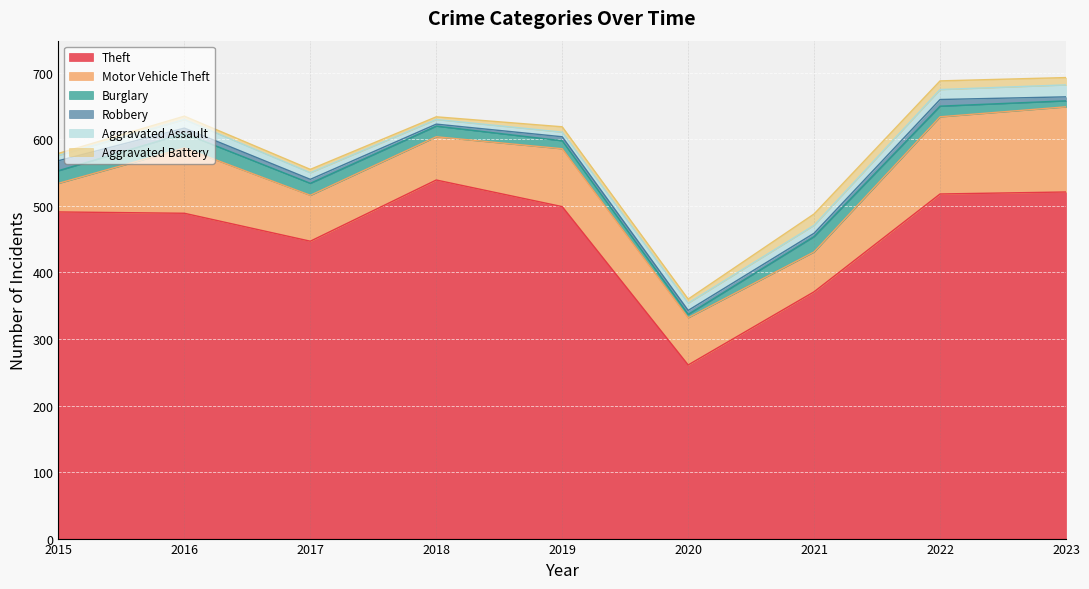

Between 2016 and 2019, which is larger?

2019